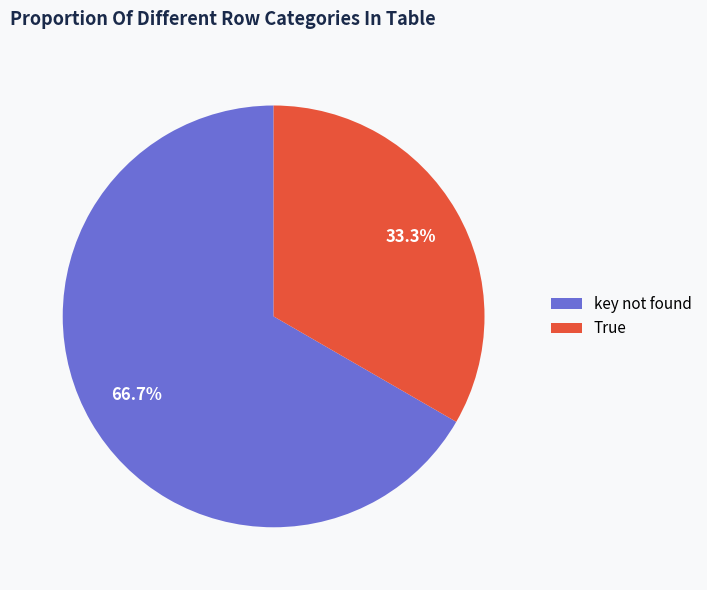

Which slice is the largest?

key not found